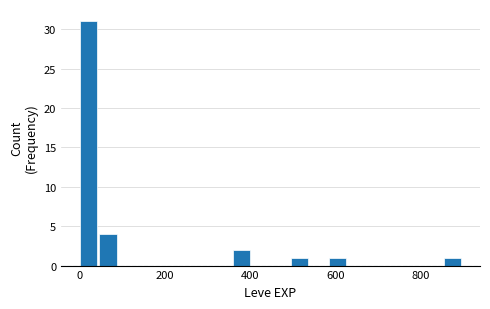

Around what value on the x-axis is the tallest bar? Give the approximate position of its centre, as read against the axis.

20